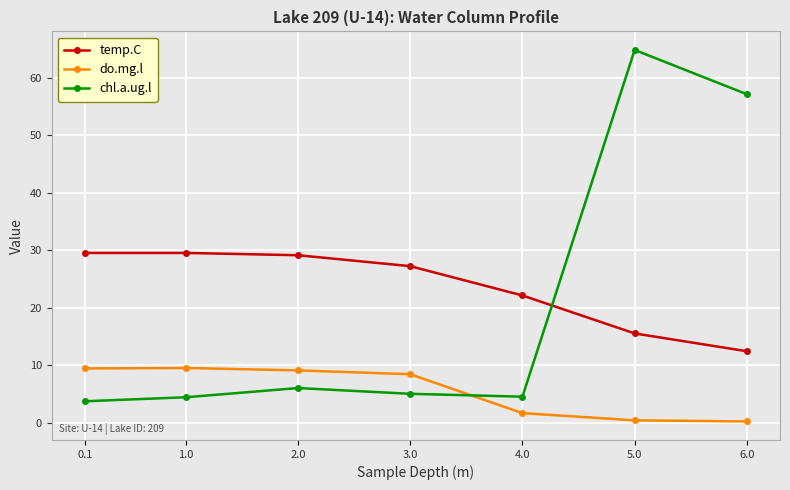

At which category is the sum across all series the highest?

5.0